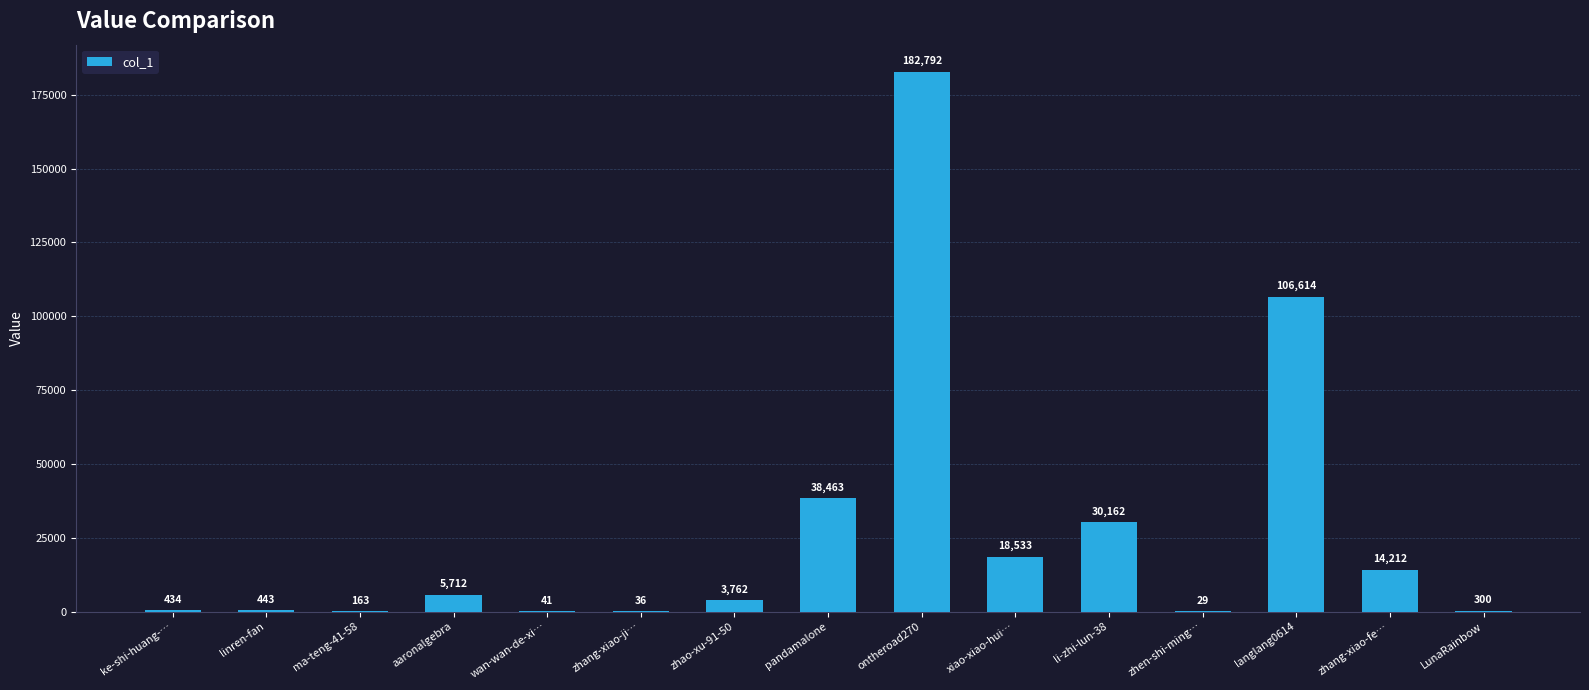

What is the sum of the values at li-zhi-lun-38 and linren-fan?

30605